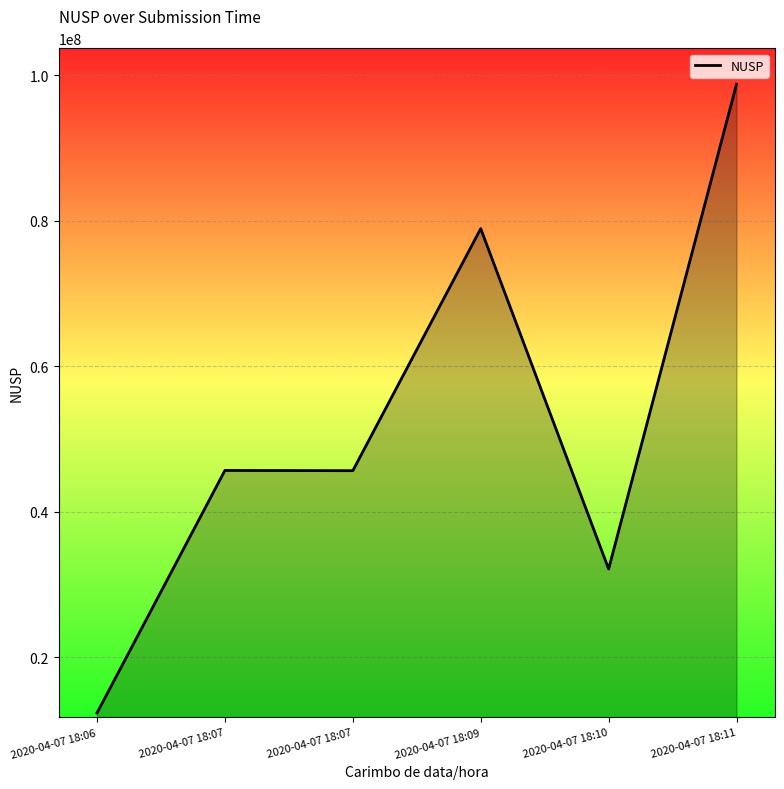

Where is the data nearest to the value 55555549?

2020-04-07 18:07